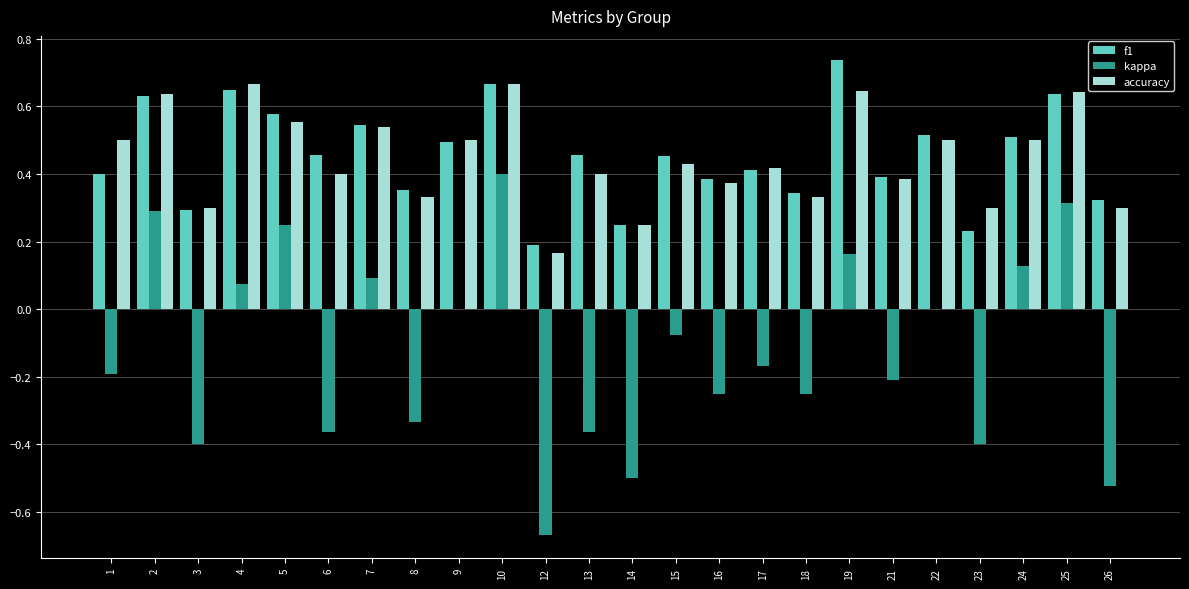

The value of f1 at 4 is 0.3. True or false?

False